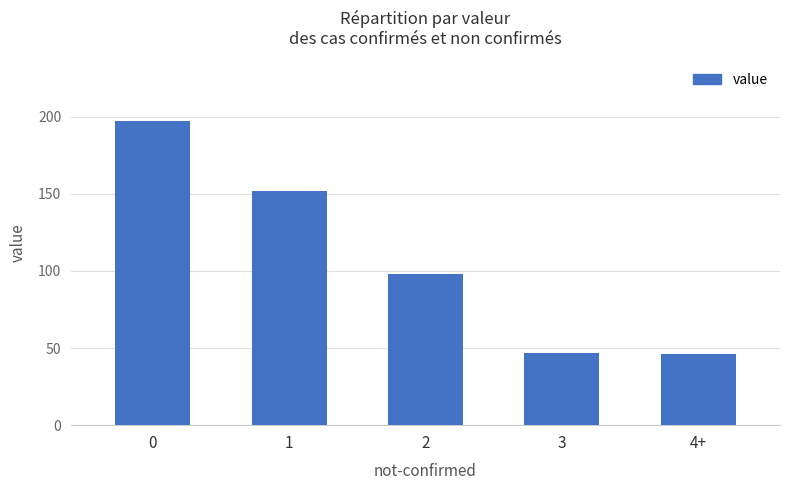

What is the value of the 2nd bar from the left?

152